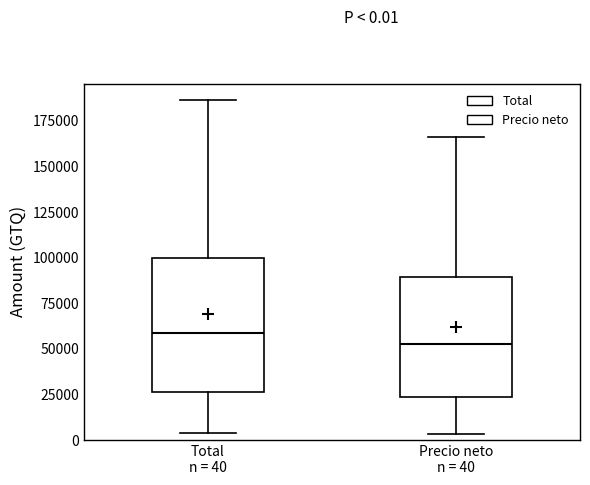

Which box is the tallest, from its lower edge to its upper edge?

Total n = 40